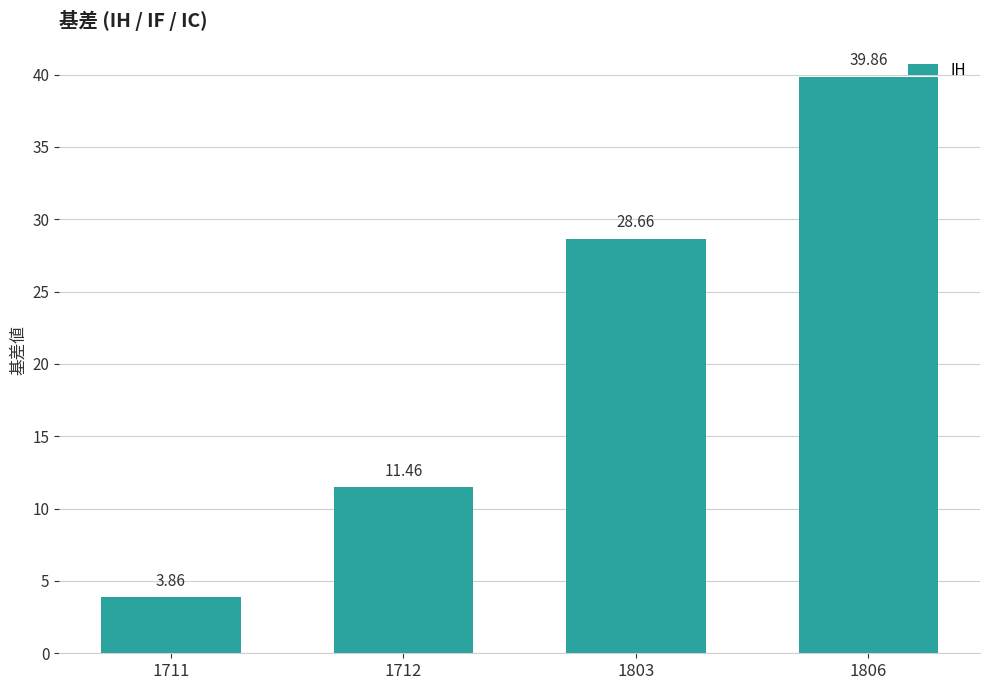

Where is the data nearest to the value 21?

1803